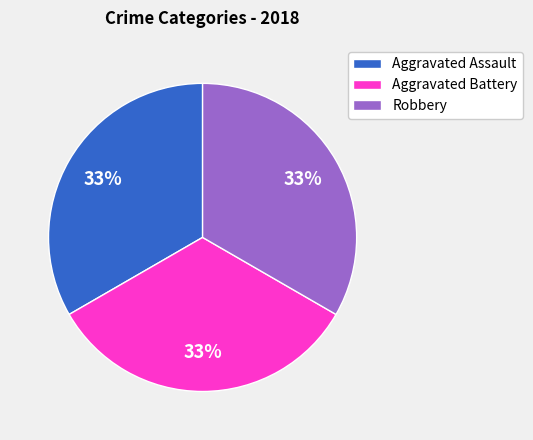

How many slices are in this pie chart?

3